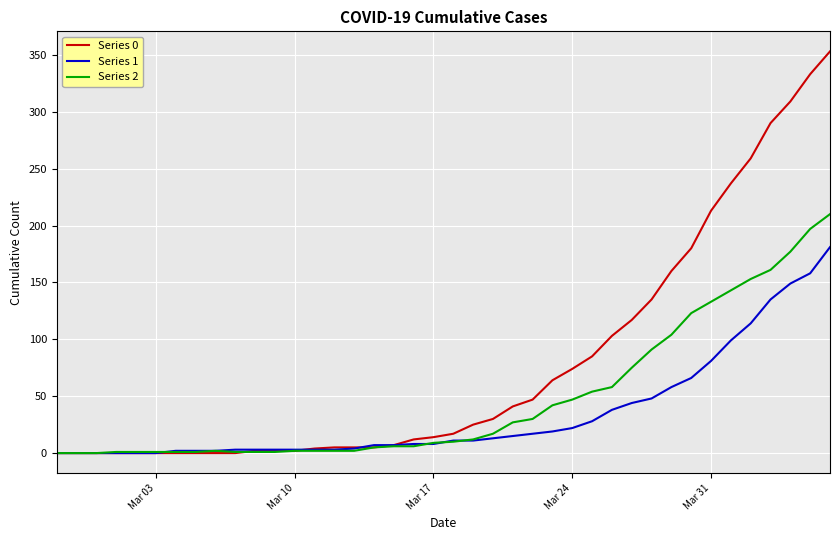

Does the chart display data point markers on the line(s)?

No